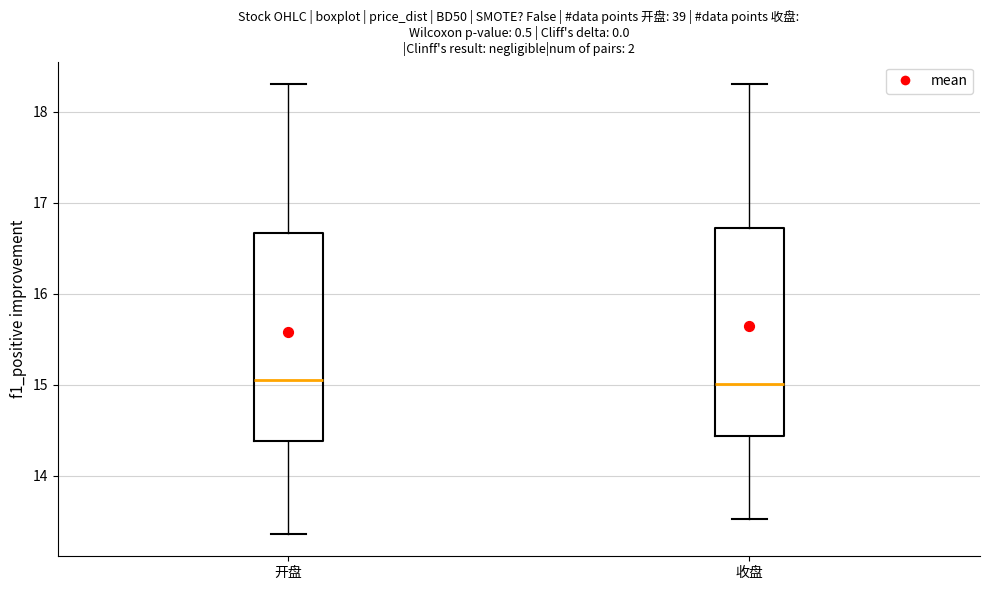

Where is the lower edge of the box for 收盘 on the y-axis? The values are not printed on the chart, so give them approximately, as read against the axis.

14.4